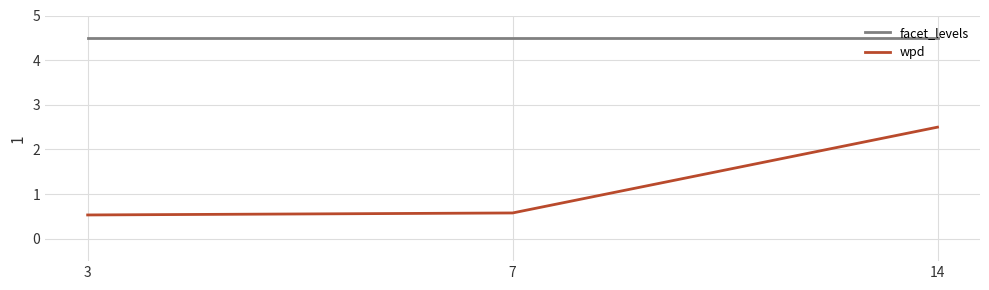

Which series has the largest range (max minus min)?

wpd